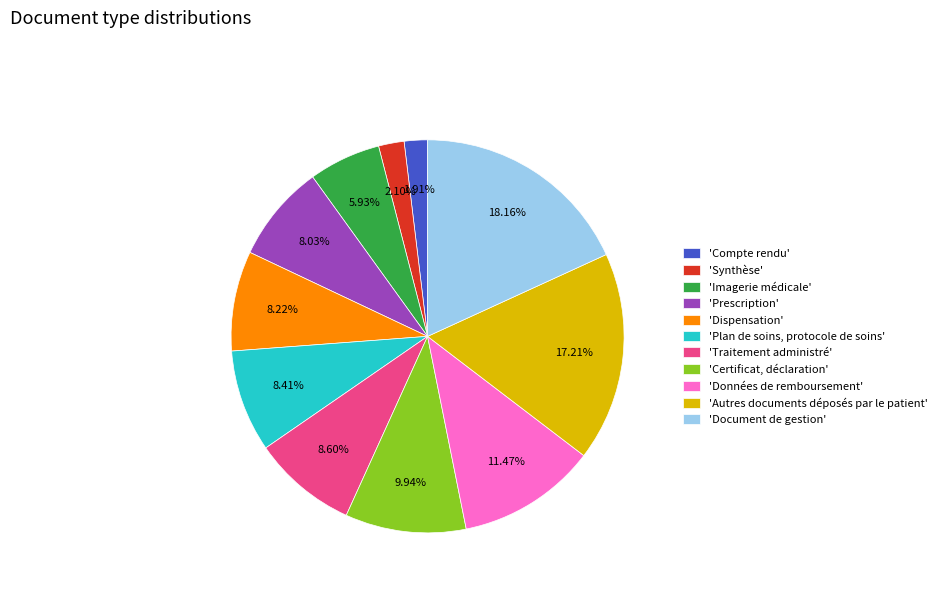

What is the ratio of the value at 'Données de remboursement' to the value at 'Compte rendu'?

6.0